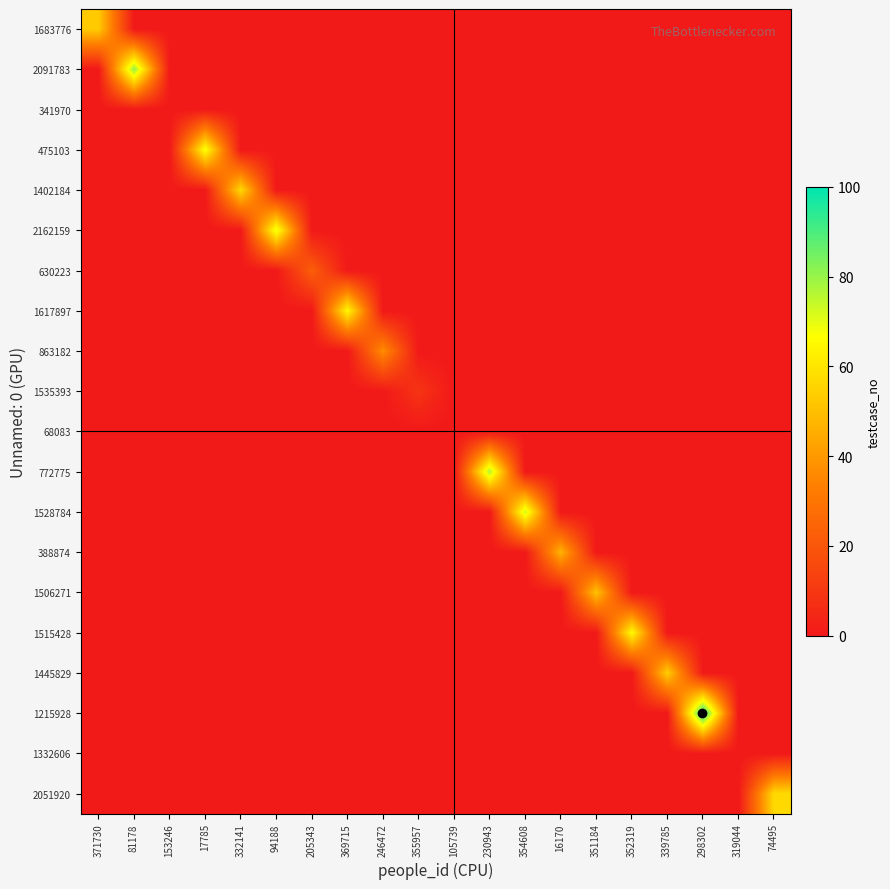

Count the number of data series in this chart.

20